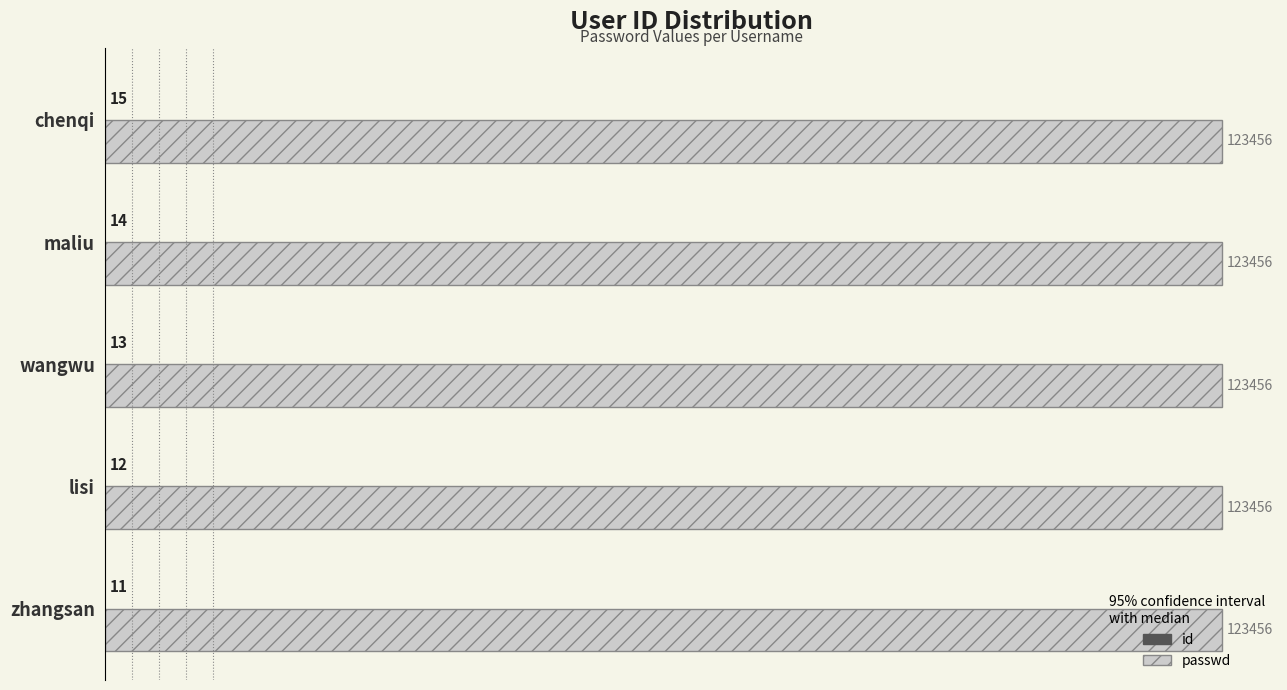

What is the approximate value of passwd at lisi?

123456